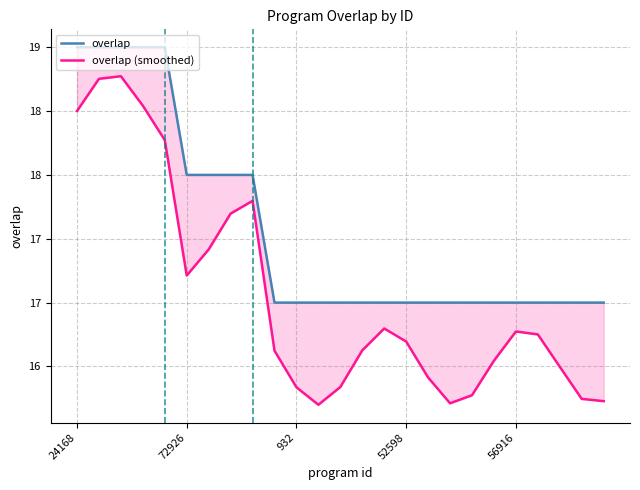

What is the label of the 24th point from the left?

23